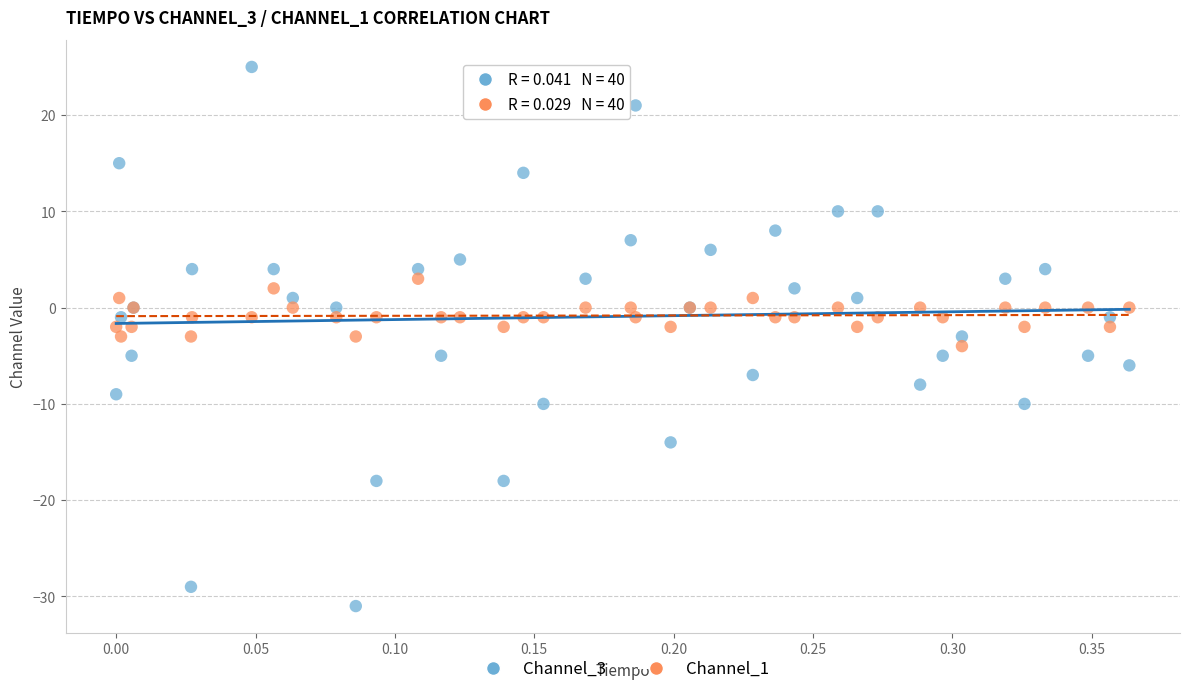

Which series reaches the minimum Y coordinate?

Channel_3